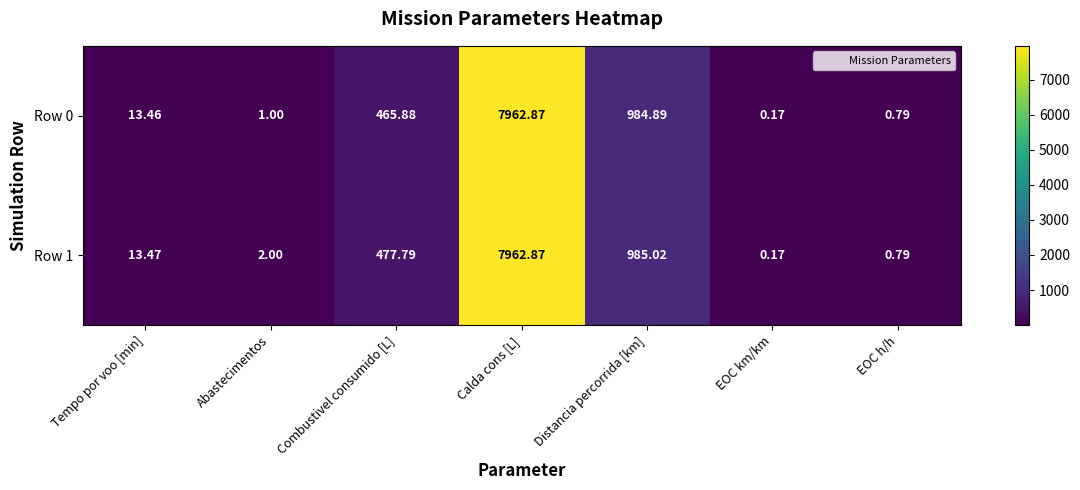

Is the value of Row 1 at Distancia percorrida [km] greater than the value of Row 0 at EOC h/h?

Yes